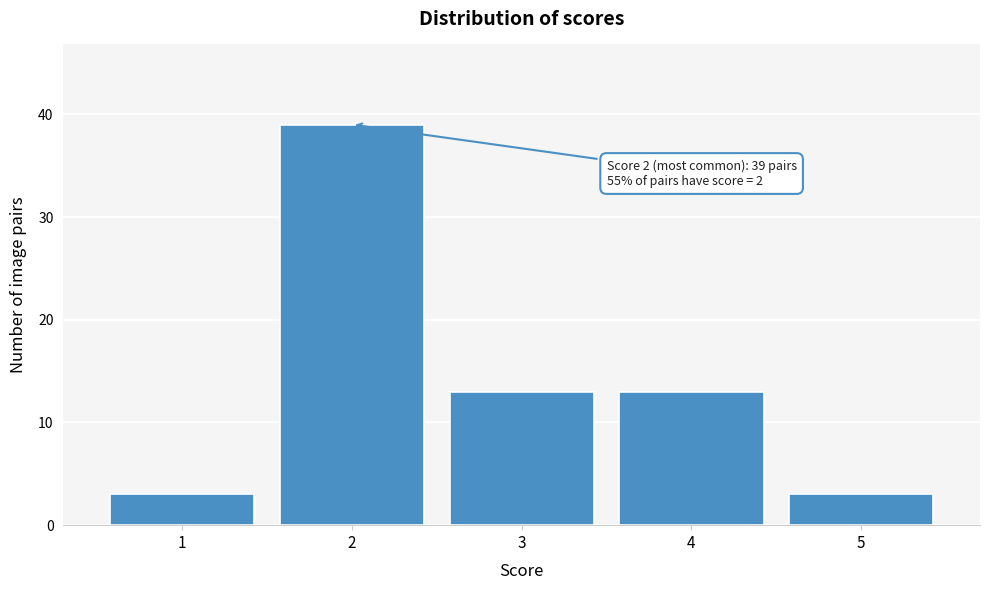

Reading left to right, what are all the values shown in this chart?

1=3	2=39	3=13	4=13	5=3